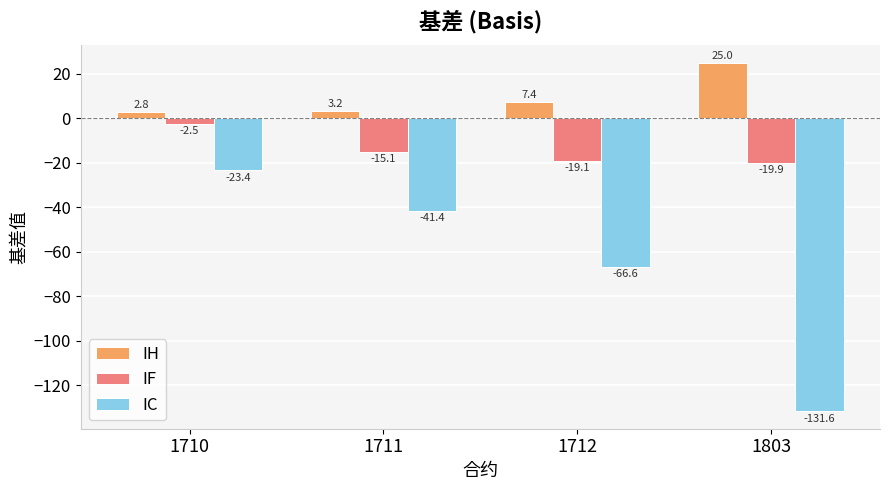

List the series in order of their overall mean, lowest first.

IC, IF, IH